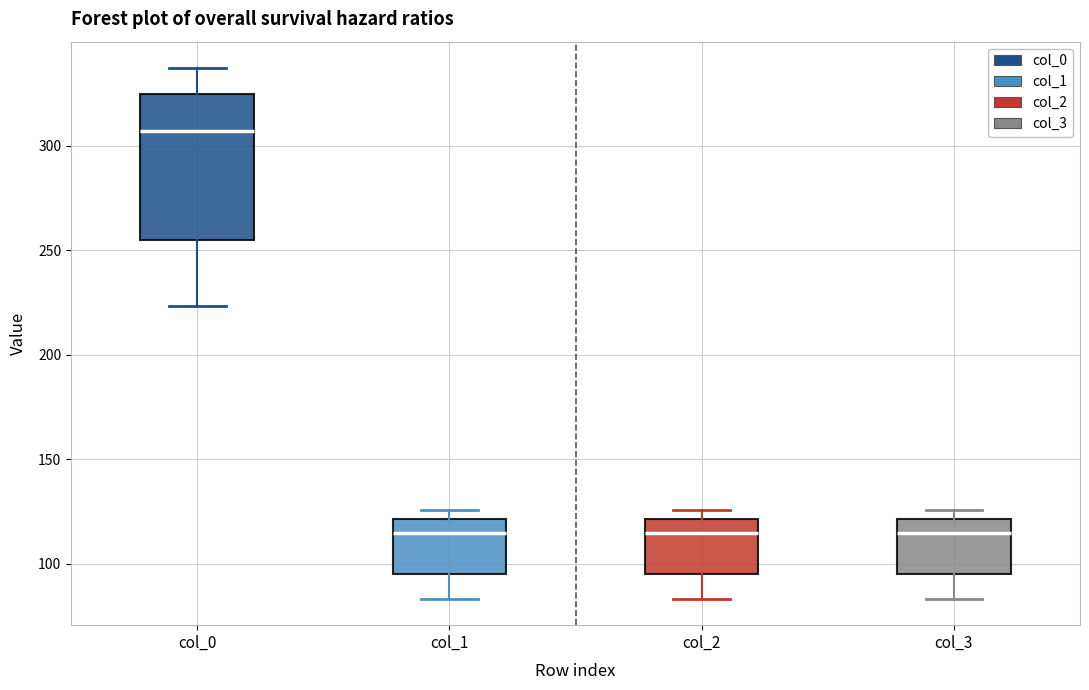

Reading left to right, read every box against the y-axis: the position of its median line, the range the box covers, and the ends of its whiskers. The values are not printed on the chart, so give them approximately, as read against the axis.

col_0: median 305, box 255 to 325, whiskers 225 to 335
col_1: median 115, box 95 to 120, whiskers 85 to 125
col_2: median 115, box 95 to 120, whiskers 85 to 125
col_3: median 115, box 95 to 120, whiskers 85 to 125